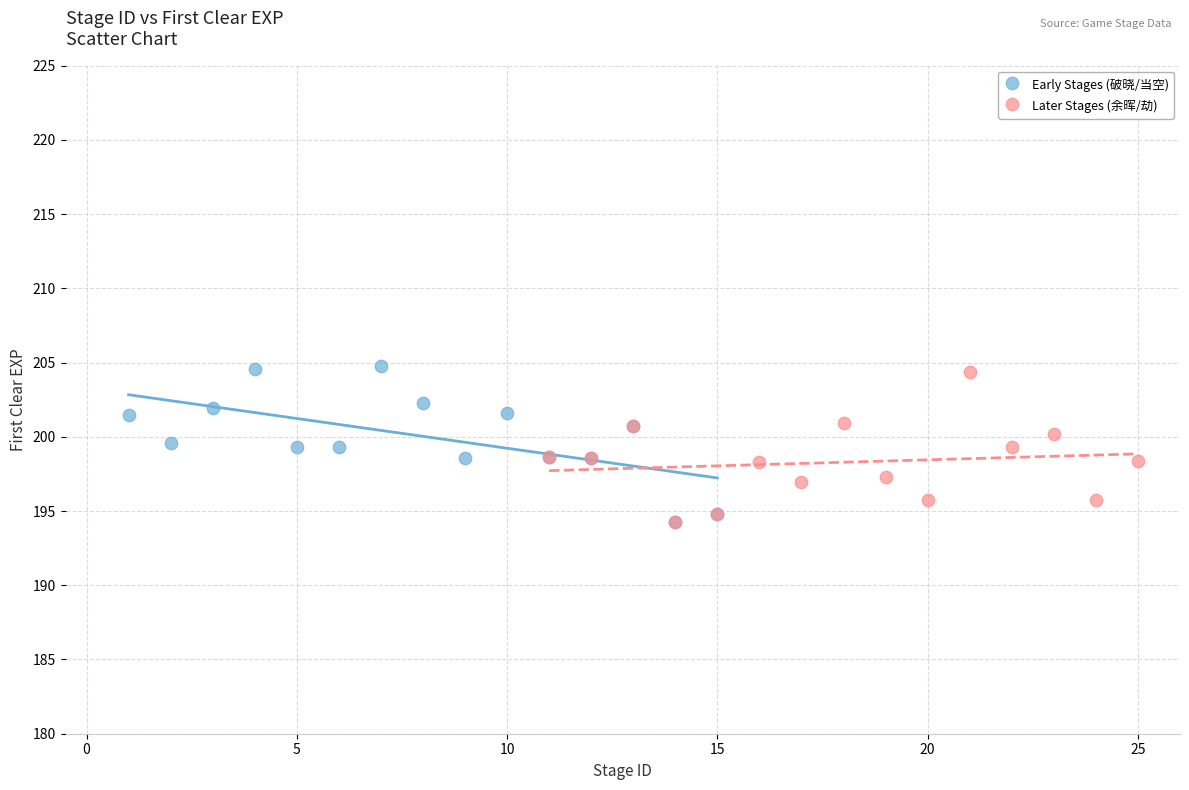

What are all the series names shown in the legend?

Early Stages (破晓/当空), Later Stages (余晖/劫)